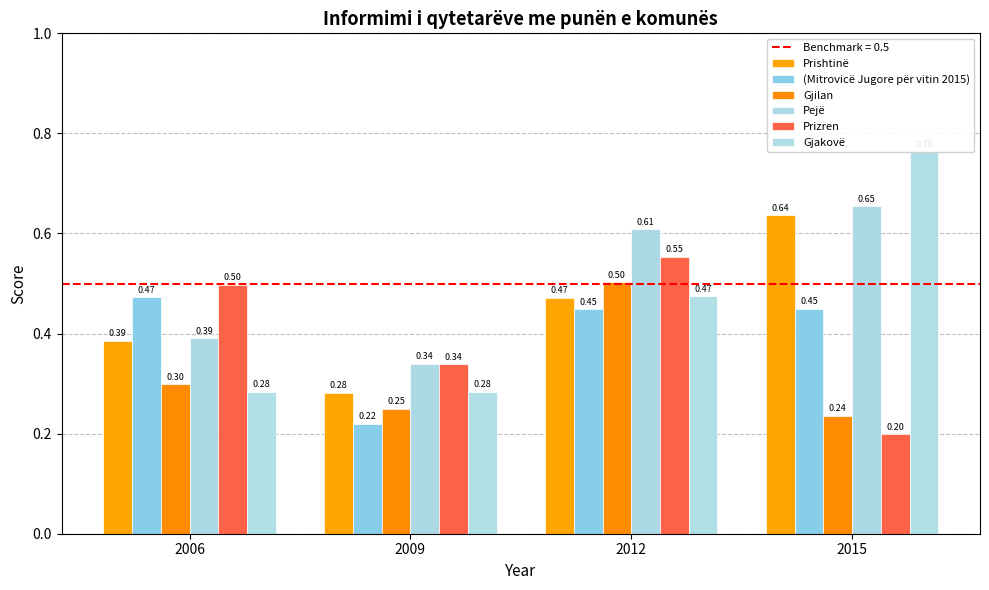

What is the value of the Prishtinë bar at the 3rd from the left?

0.5